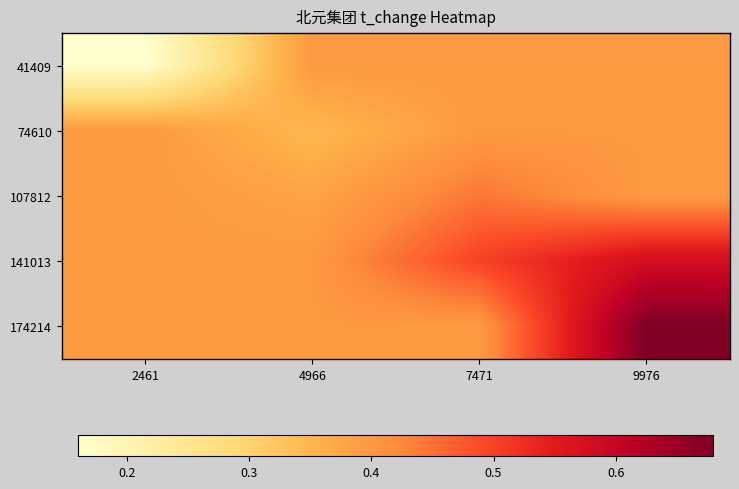

What is the maximum value shown in the chart?

0.7